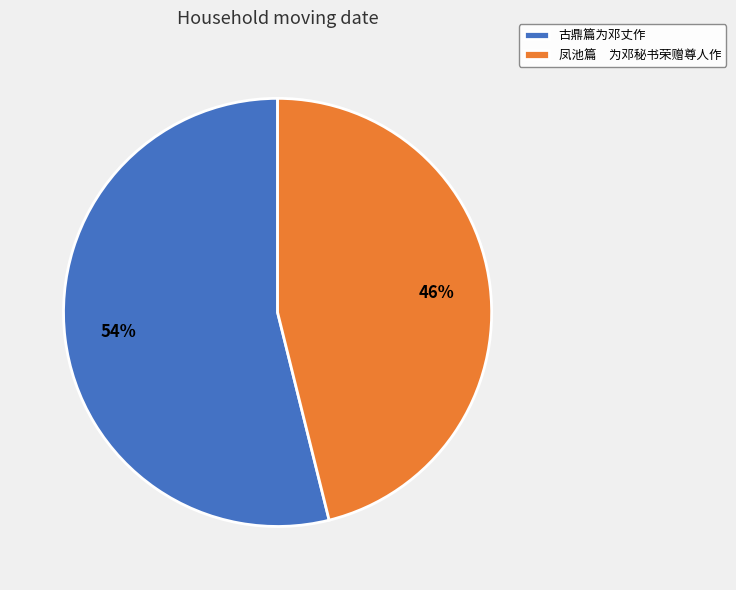

How many slices are in this pie chart?

2